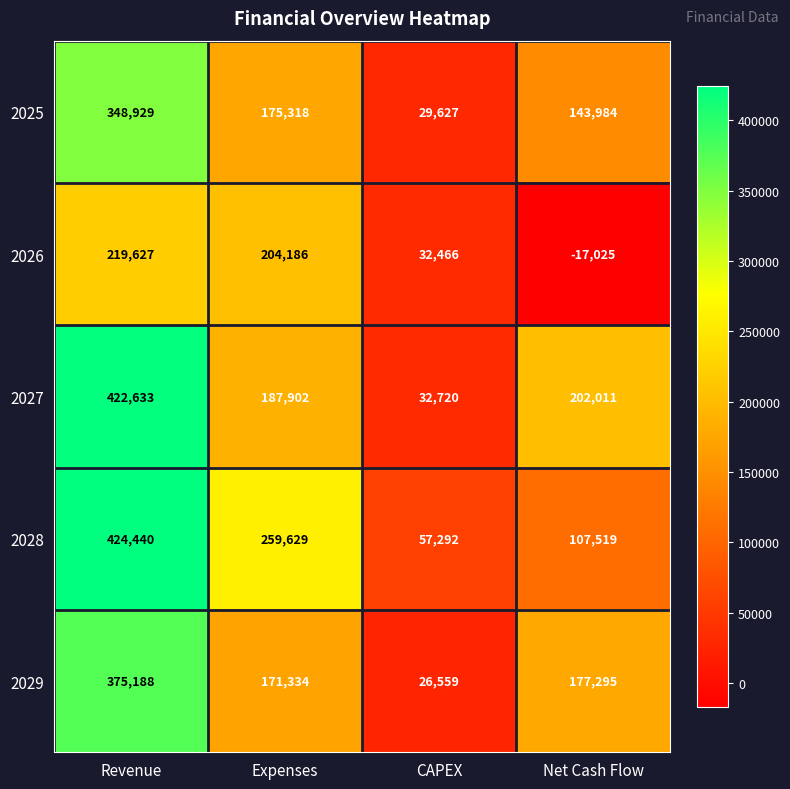

How many values in the 2027 series are below 202011?

2